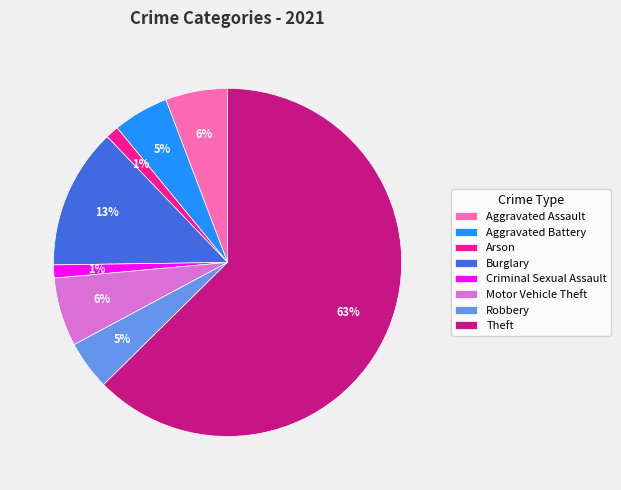

How many segments does this pie chart have?

8